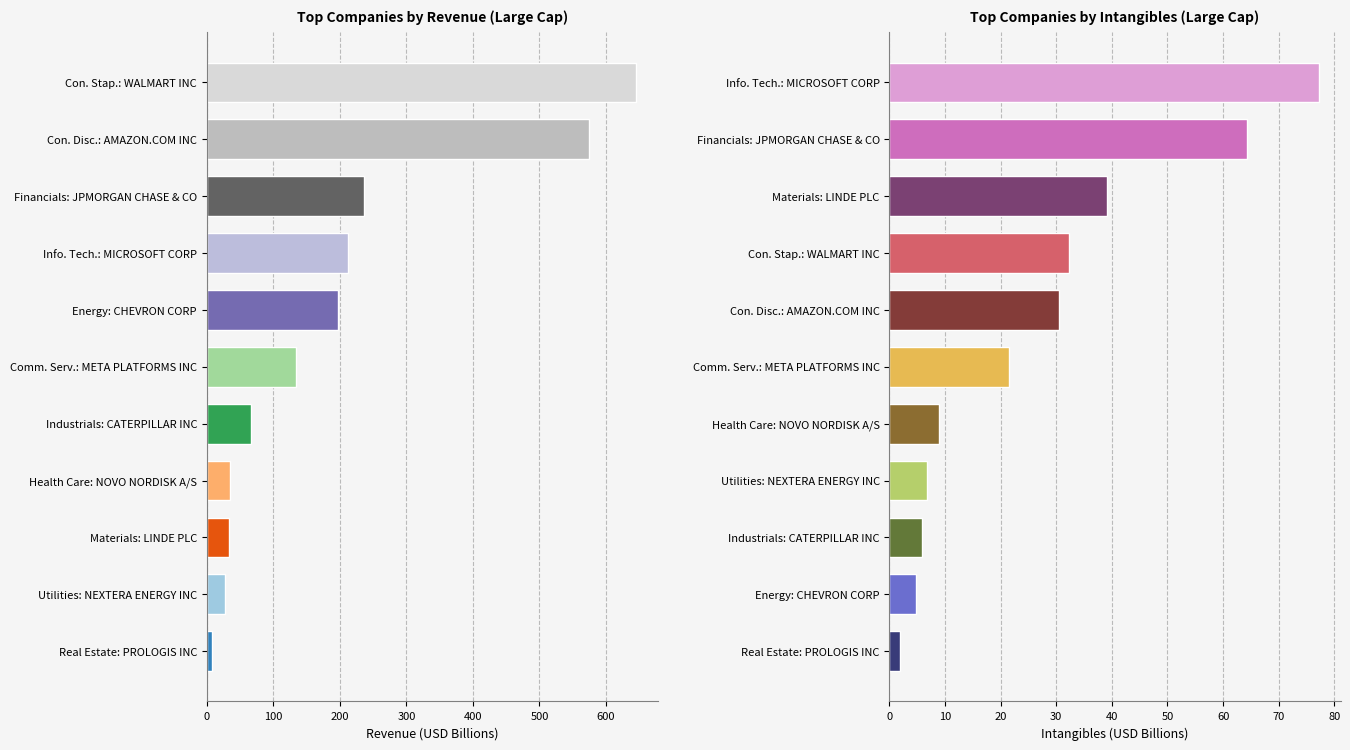

Read the Revenue value at Real Estate: PROLOGIS INC.

8.4